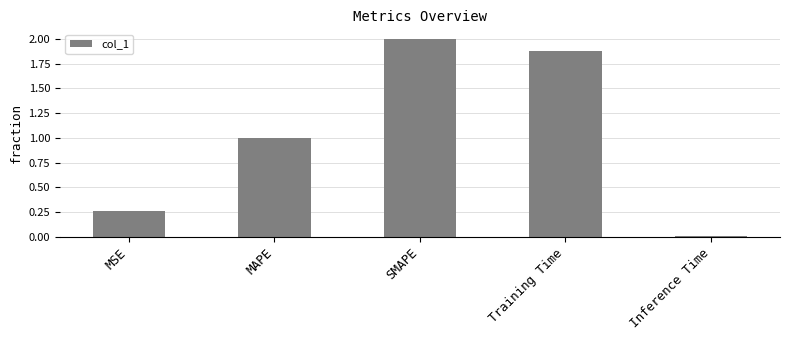

List the labels in order of value, smallest first.

Inference Time, MSE, MAPE, Training Time, SMAPE